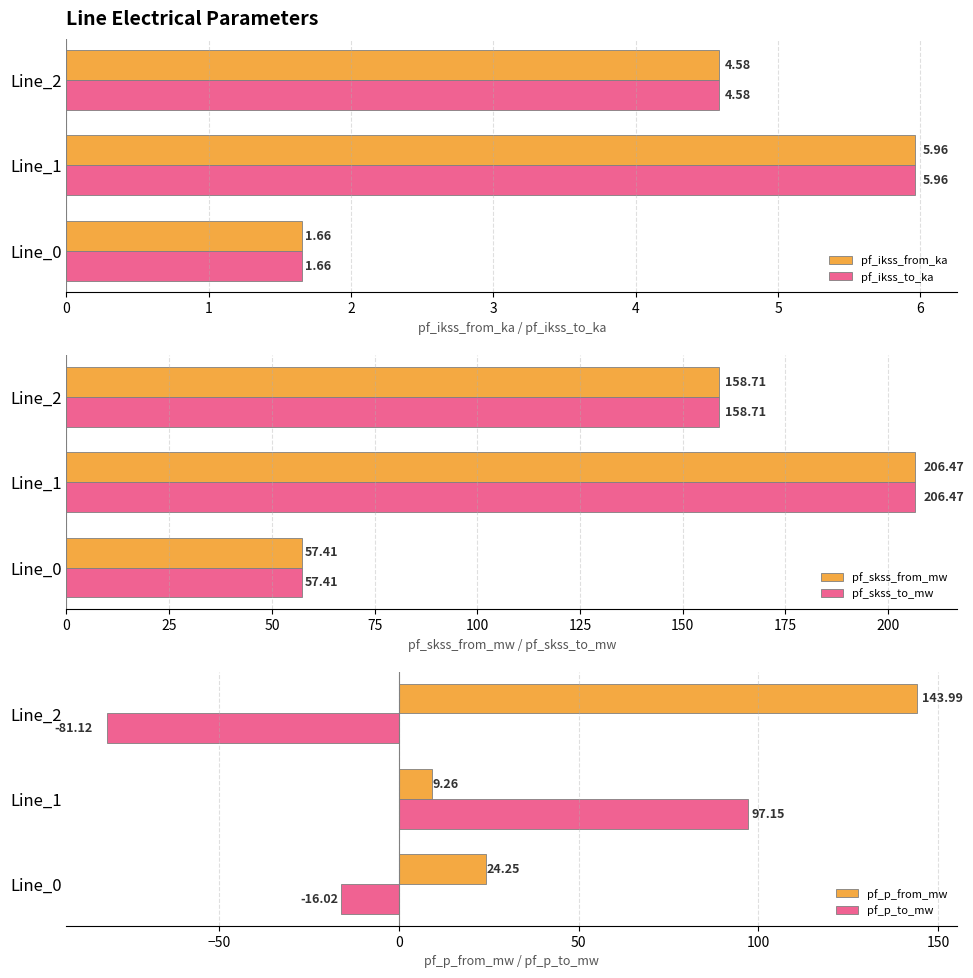

List the series in order of their peak value, highest first.

pf_skss_from_mw, pf_skss_to_mw, pf_p_from_mw, pf_p_to_mw, pf_ikss_from_ka, pf_ikss_to_ka